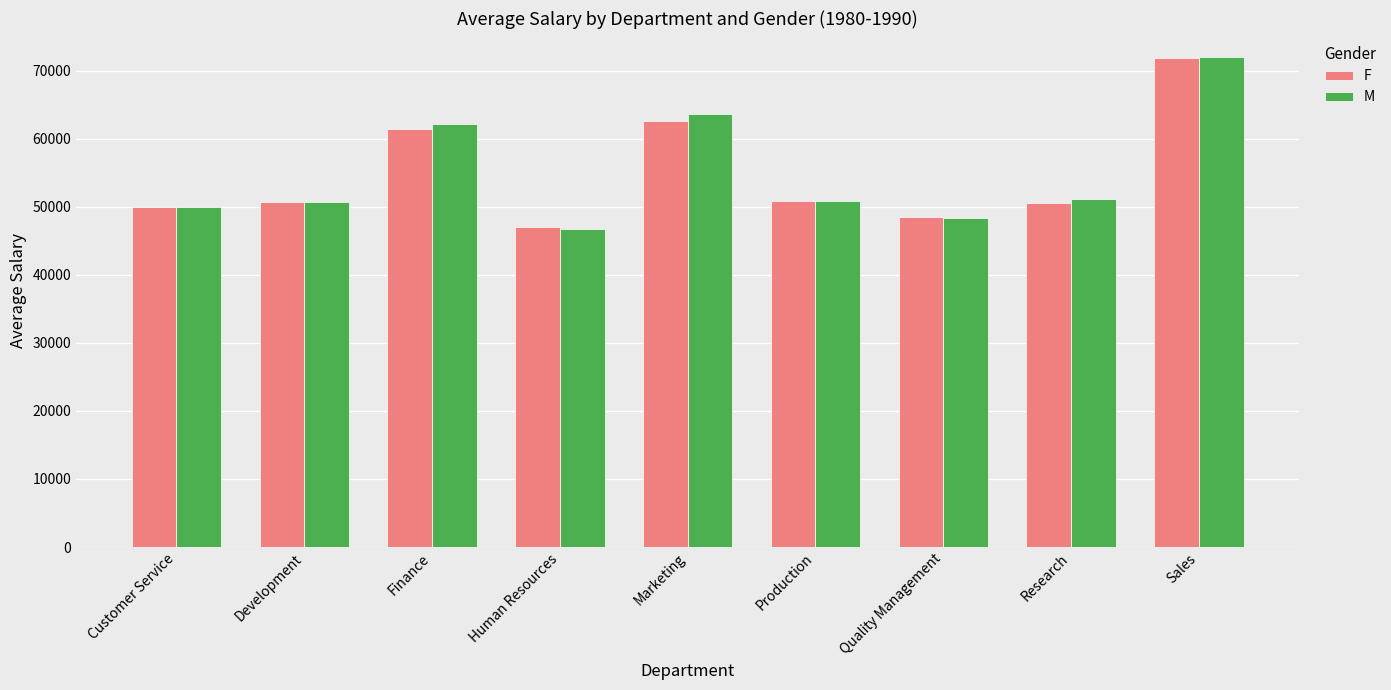

What is the label of the 7th bar from the left?

Quality Management